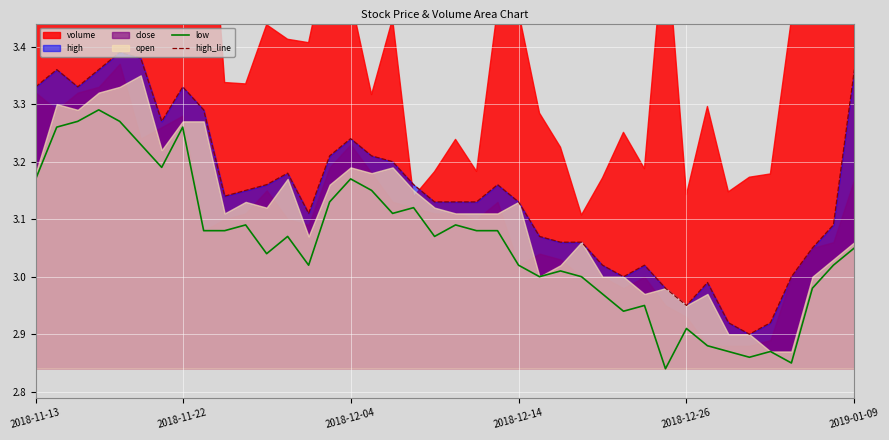

Is the value of high_line at 2018-12-26 greater than the value of low at 2018-11-22?

No